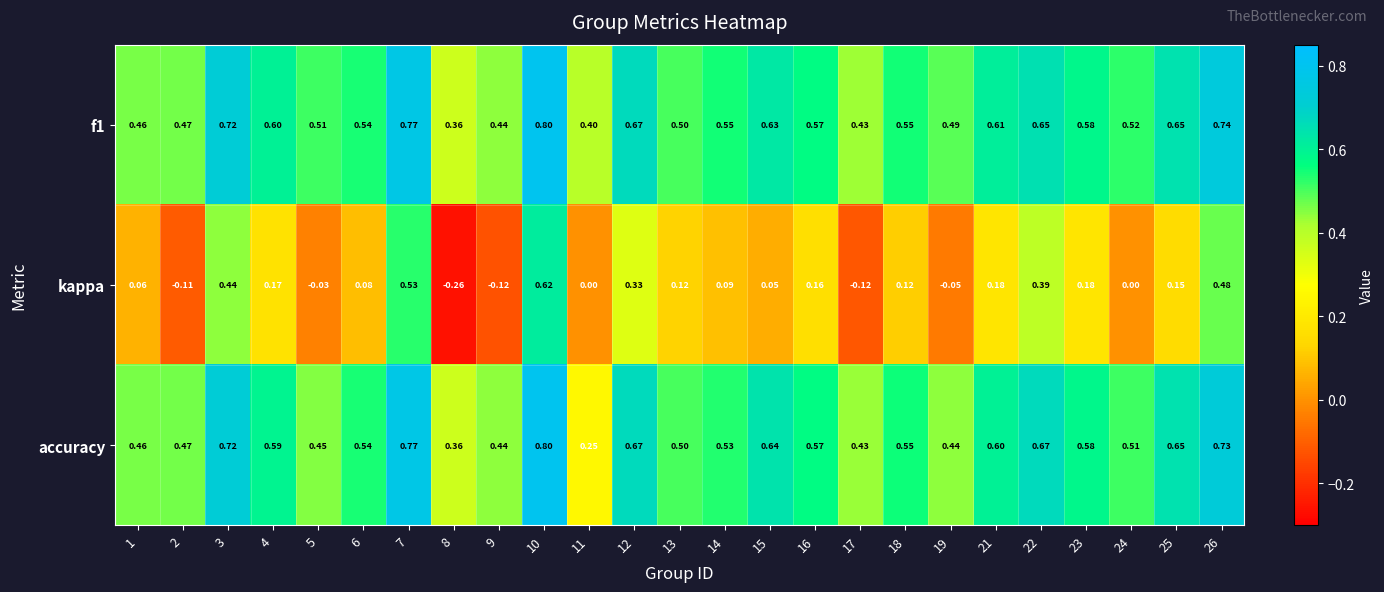

Which series has the largest range (max minus min)?

kappa